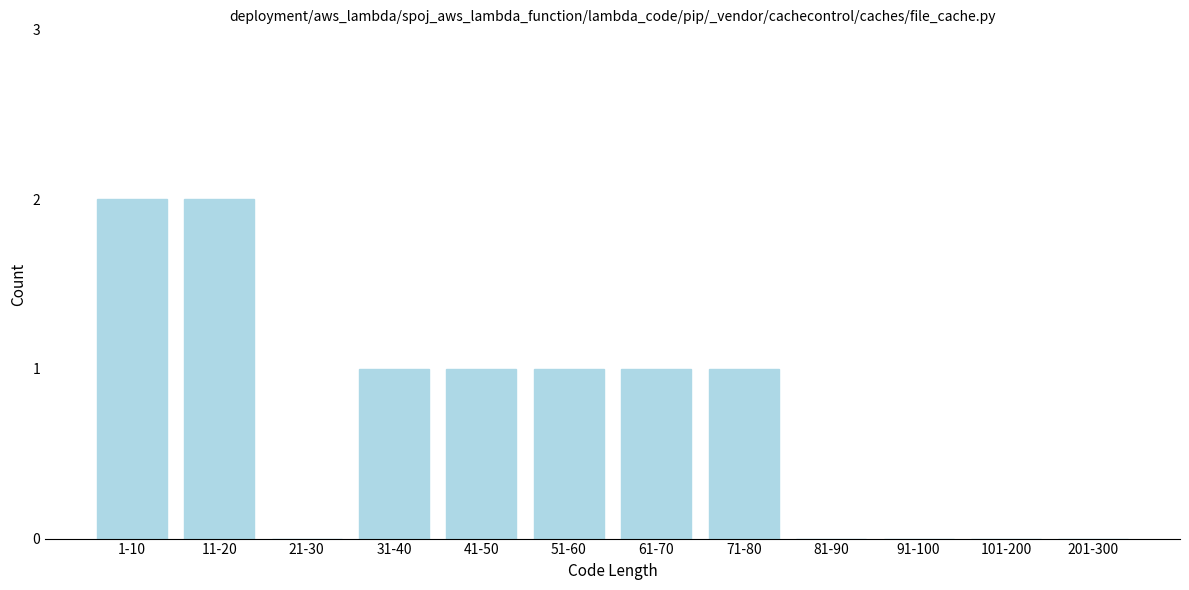

Reading left to right, extract all data points from this chart.

1-10=2	11-20=2	21-30=0	31-40=1	41-50=1	51-60=1	61-70=1	71-80=1	81-90=0	91-100=0	101-200=0	201-300=0